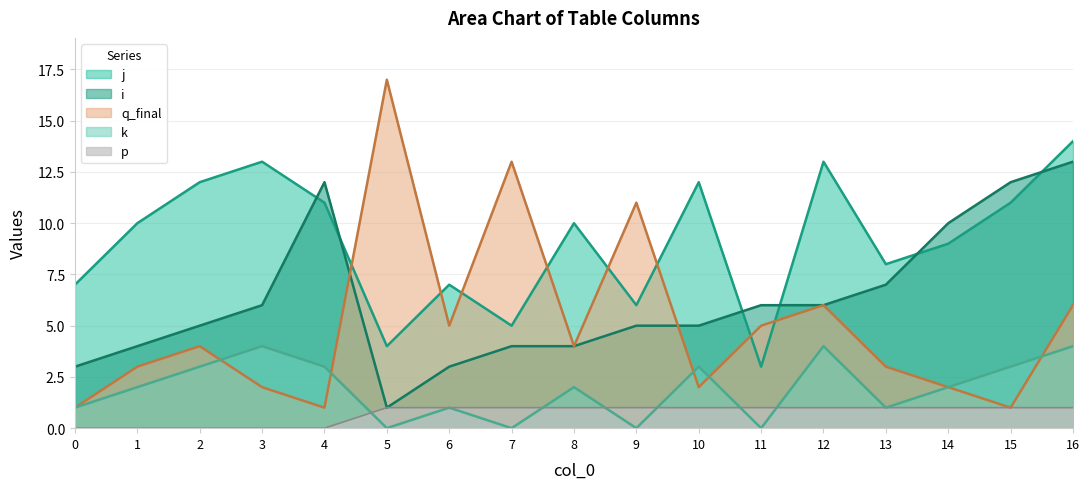

What are all the series names shown in the legend?

j, i, q_final, k, p